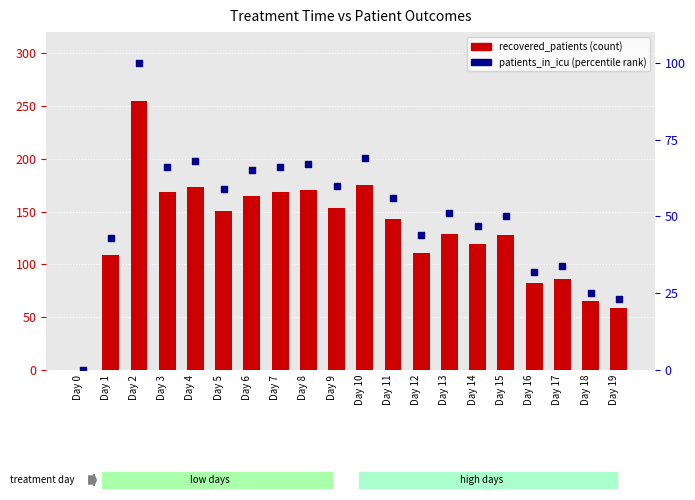

What are all the series names shown in the legend?

recovered_patients, patients_in_icu